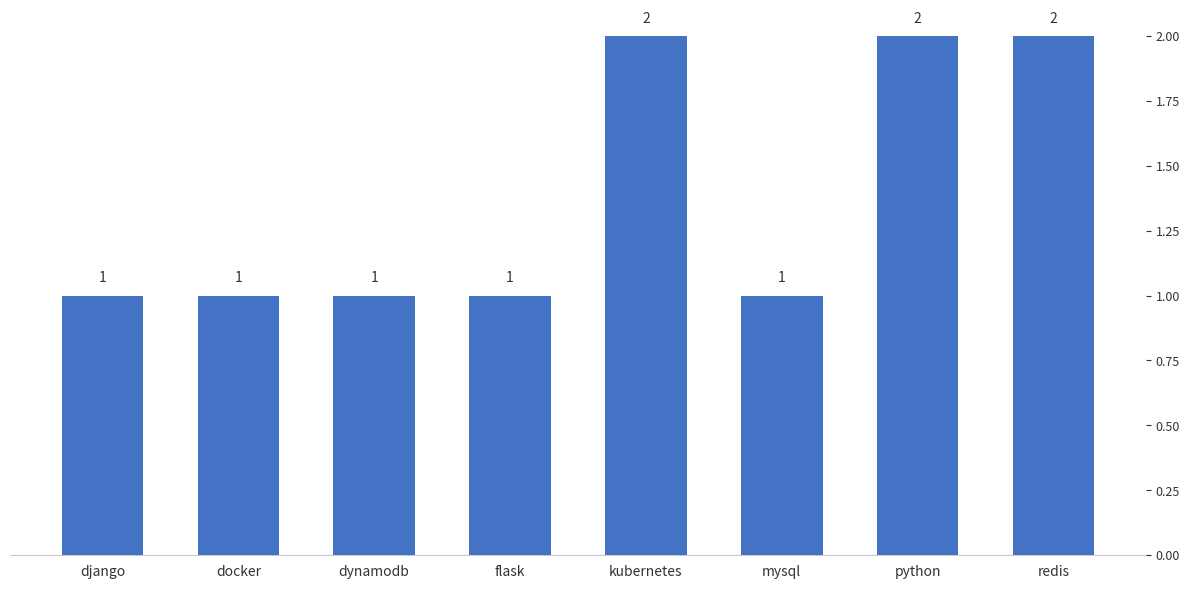

Reading left to right, what are all the values shown in this chart?

django=1	docker=1	dynamodb=1	flask=1	kubernetes=2	mysql=1	python=2	redis=2